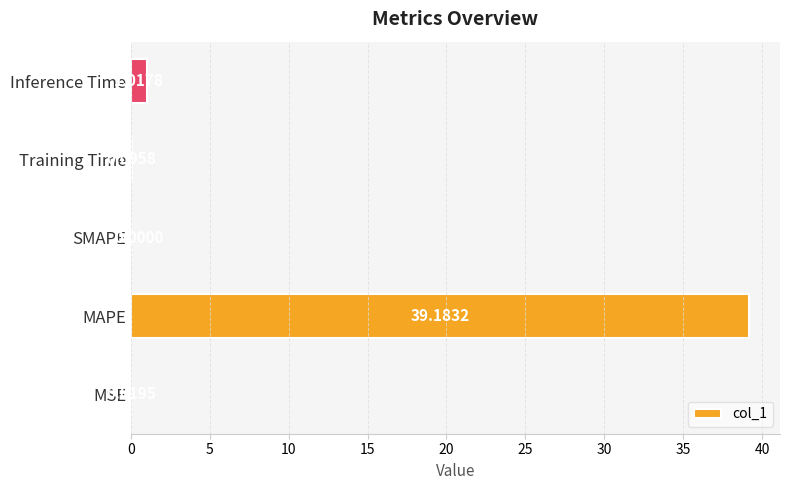

Between Training Time and MAPE, which is larger?

MAPE